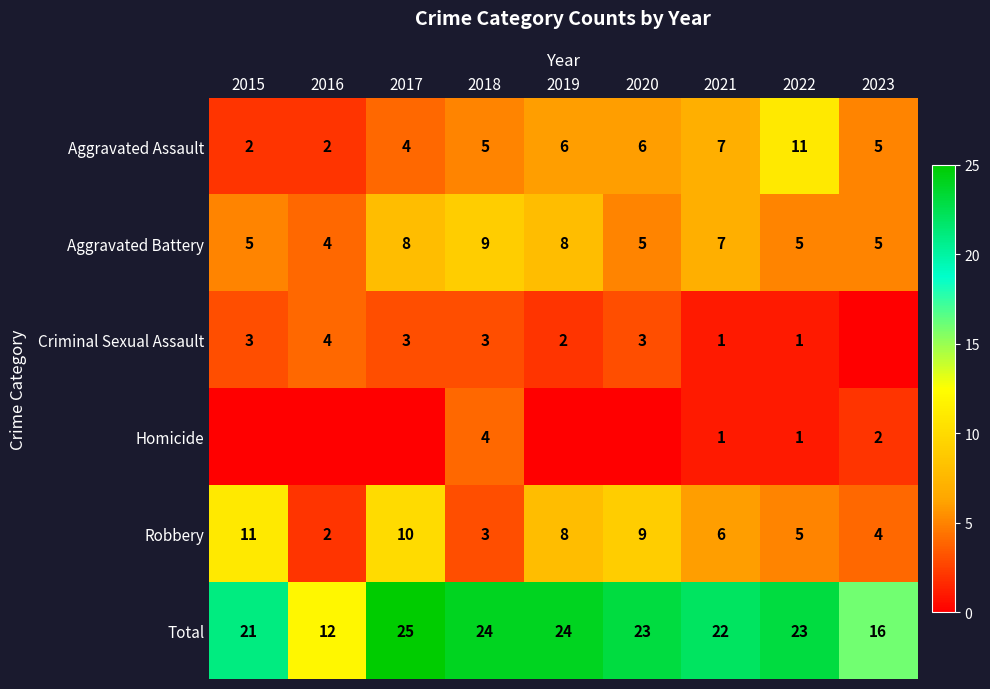

The Aggravated Assault series shows 2 at 2023. True or false?

False